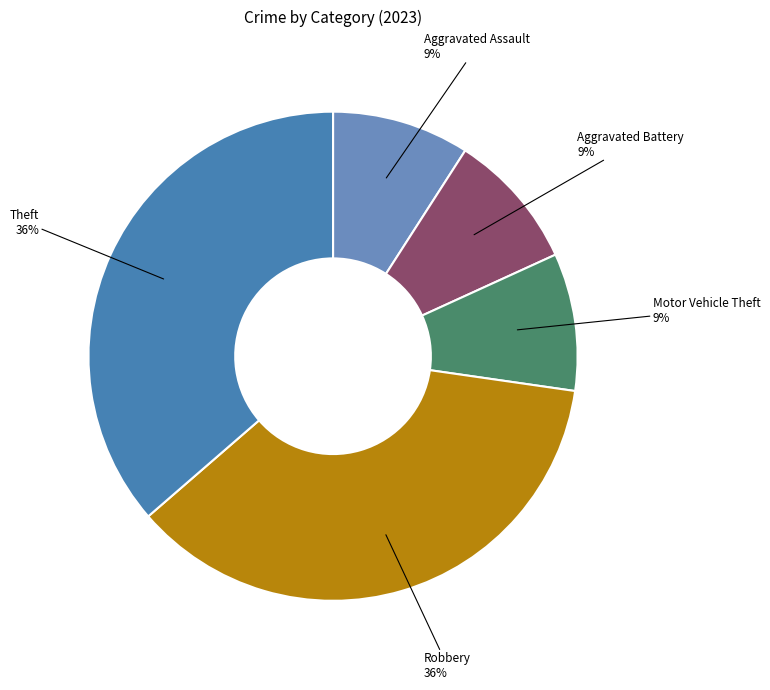

Which category has the biggest portion of the pie?

Robbery